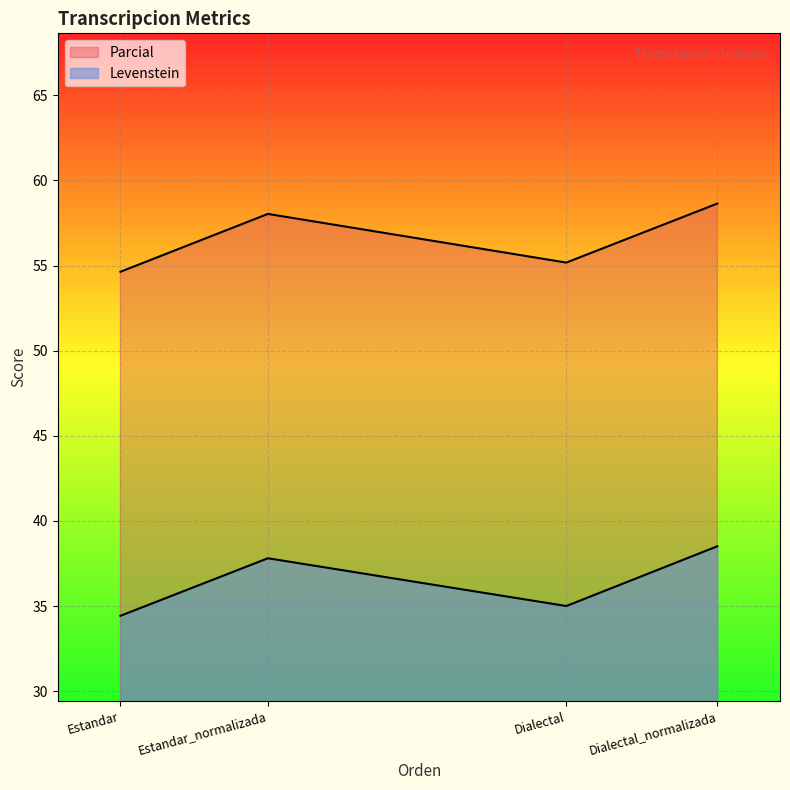

What are all the series names shown in the legend?

Levenstein, Parcial